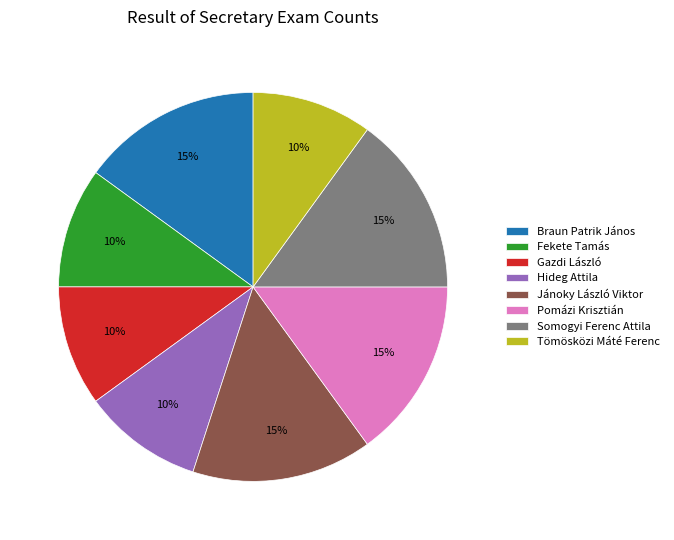

True or false: Tömösközi Máté Ferenc accounts for 1% of the total.

False